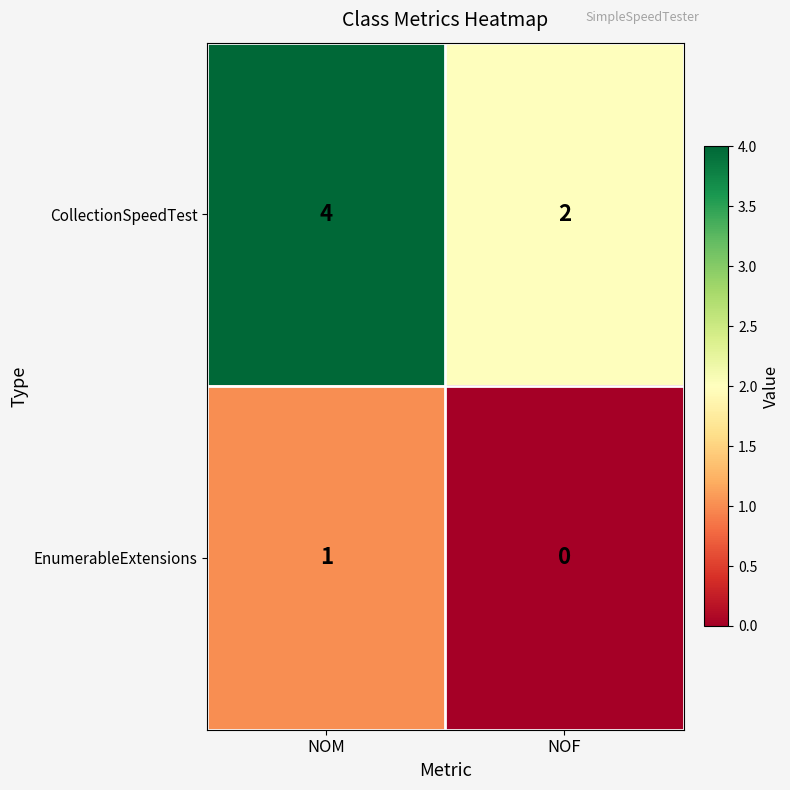

Rank the series at NOF from highest to lowest value.

CollectionSpeedTest, EnumerableExtensions